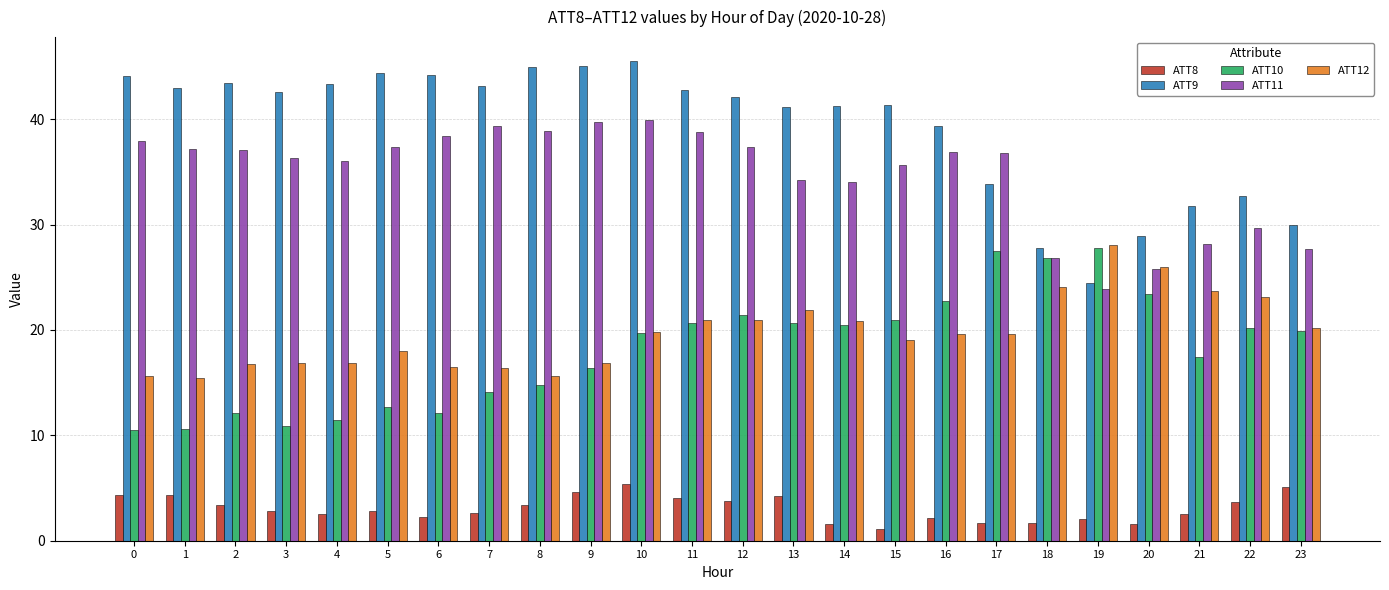

What is the value of the ATT12 bar at the 7th from the left?

16.5